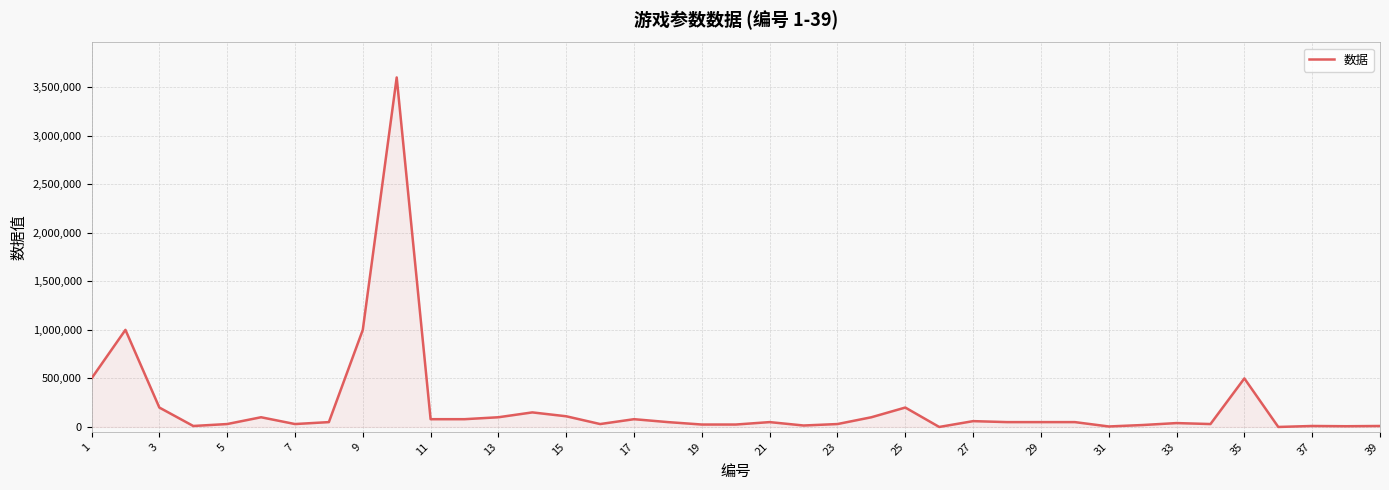

Where does the data first go above 50000?

1